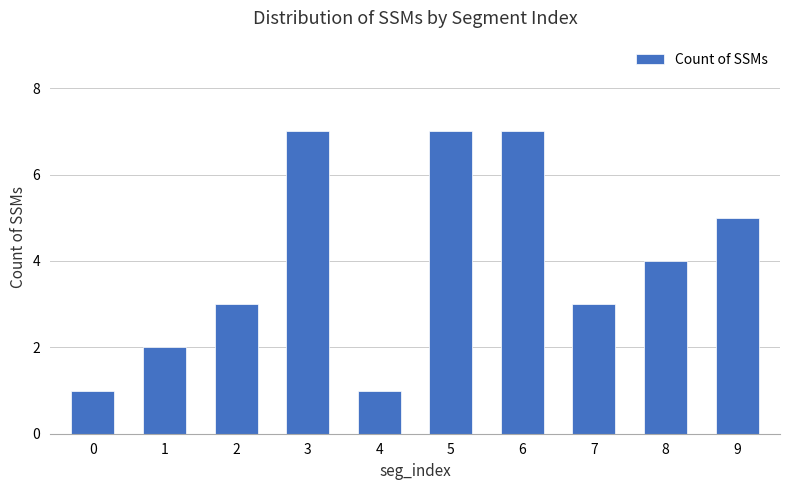

How many bars are there in total?

10